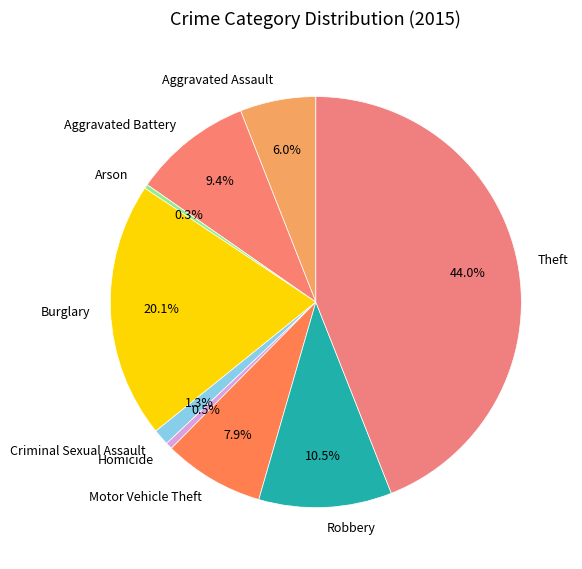

Which category has the biggest portion of the pie?

Theft